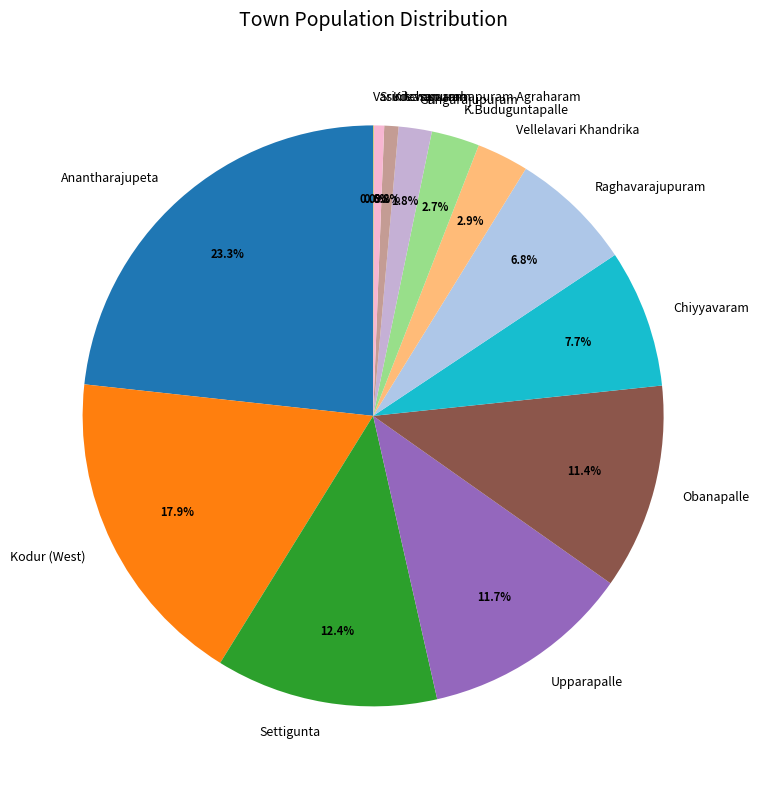

Approximately how many times larger is the value at Chiyyavaram compared to Anantharajupeta?

0.3